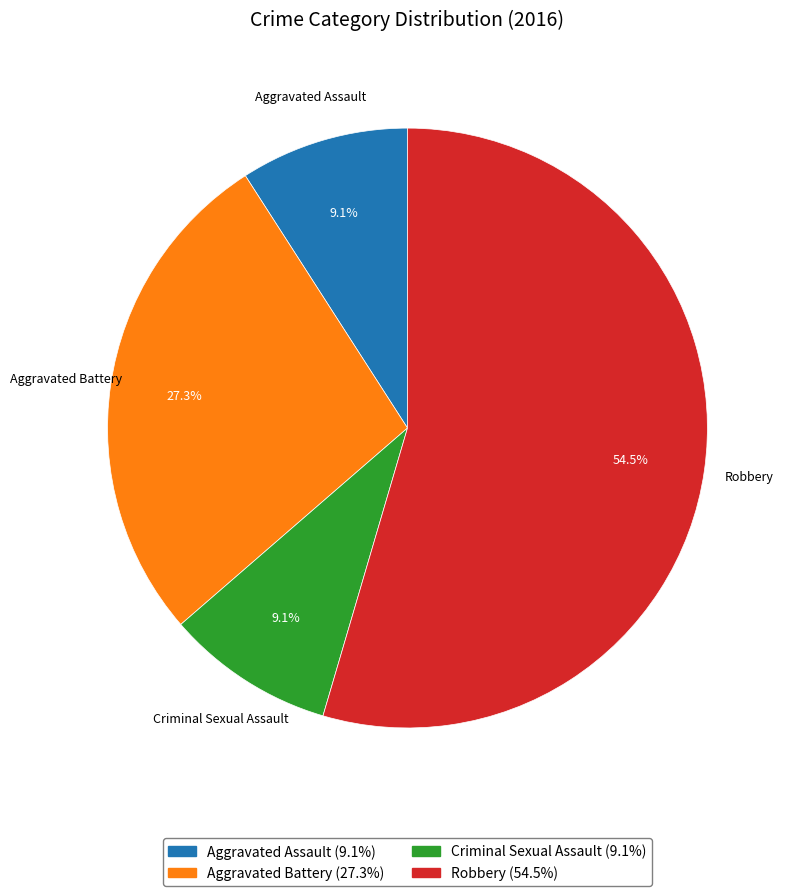

To the nearest percent, what is the combined percentage of Aggravated Battery and Robbery?

82%